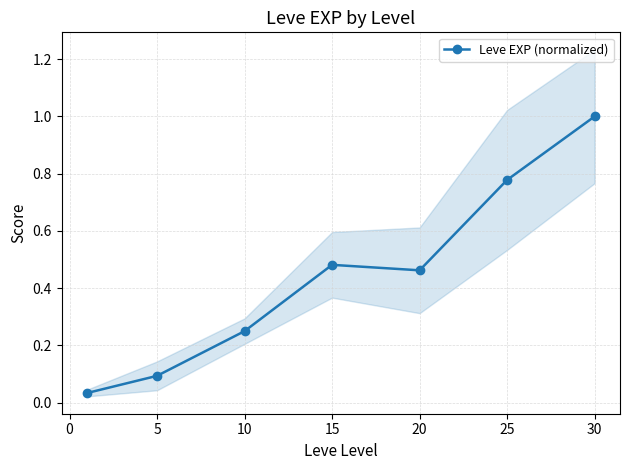

Is it true that the value at 5 is 0.4?

False